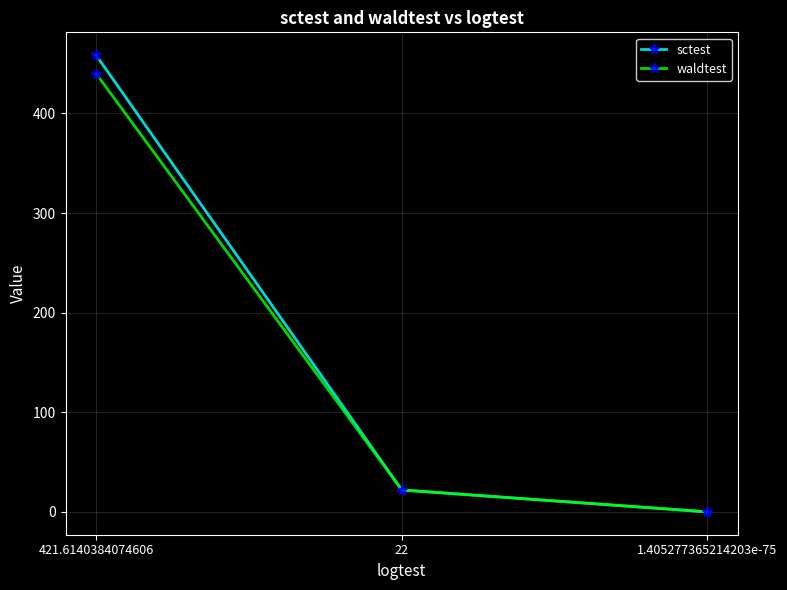

List the series in order of their overall mean, highest first.

sctest, waldtest